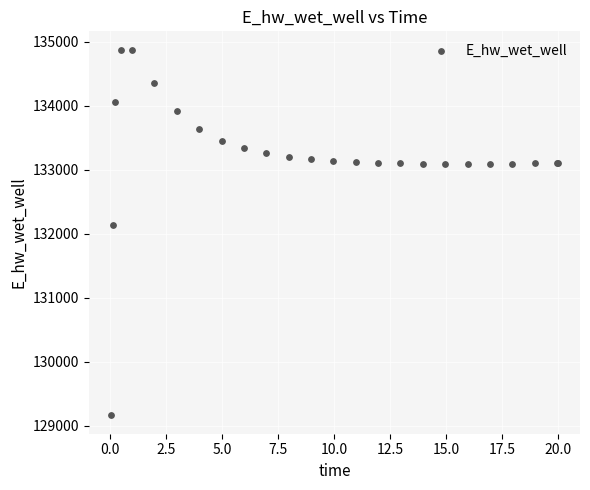

What Y value in the scatter plot is closest to 132021?

132146.1